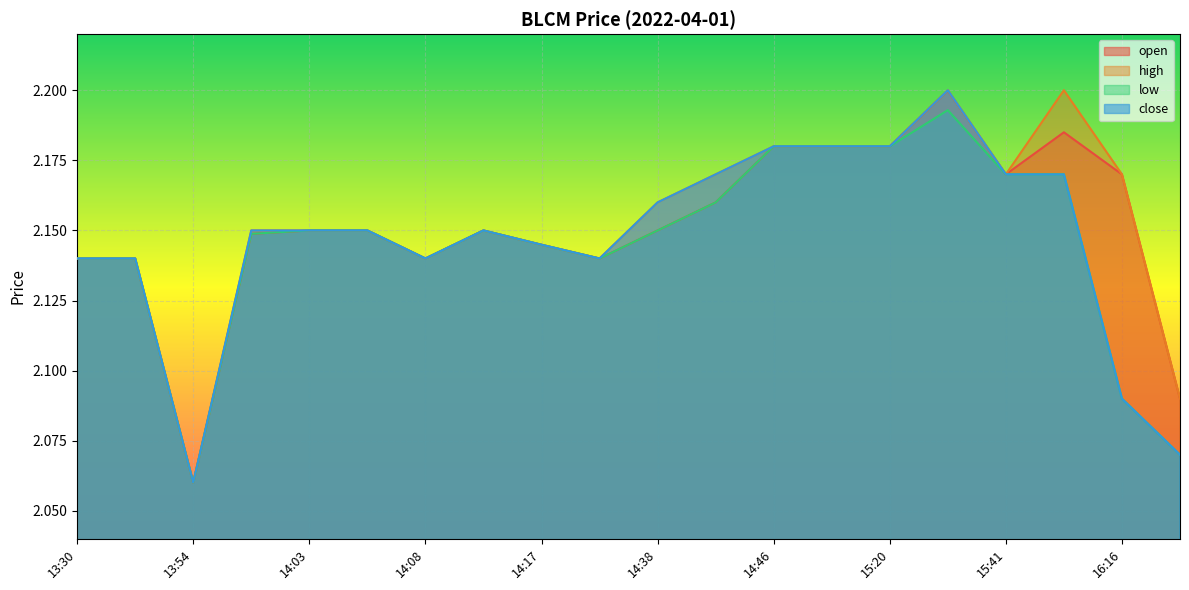

Reading left to right, transcribe all the data shown in this chart.

open: 13:30=2.1	13:39=2.1	13:54=2.1	14:01=2.1	14:03=2.1	14:04=2.1	14:08=2.1	14:16=2.1	14:17=2.1	14:23=2.1	14:38=2.1	14:44=2.2	14:46=2.2	15:09=2.2	15:20=2.2	15:29=2.2	15:41=2.2	15:44=2.2	16:16=2.2	16:17=2.1
high: 13:30=2.1	13:39=2.1	13:54=2.1	14:01=2.1	14:03=2.1	14:04=2.1	14:08=2.1	14:16=2.1	14:17=2.1	14:23=2.1	14:38=2.2	14:44=2.2	14:46=2.2	15:09=2.2	15:20=2.2	15:29=2.2	15:41=2.2	15:44=2.2	16:16=2.2	16:17=2.1
low: 13:30=2.1	13:39=2.1	13:54=2.1	14:01=2.1	14:03=2.1	14:04=2.1	14:08=2.1	14:16=2.1	14:17=2.1	14:23=2.1	14:38=2.1	14:44=2.2	14:46=2.2	15:09=2.2	15:20=2.2	15:29=2.2	15:41=2.2	15:44=2.2	16:16=2.1	16:17=2.1
close: 13:30=2.1	13:39=2.1	13:54=2.1	14:01=2.1	14:03=2.1	14:04=2.1	14:08=2.1	14:16=2.1	14:17=2.1	14:23=2.1	14:38=2.2	14:44=2.2	14:46=2.2	15:09=2.2	15:20=2.2	15:29=2.2	15:41=2.2	15:44=2.2	16:16=2.1	16:17=2.1